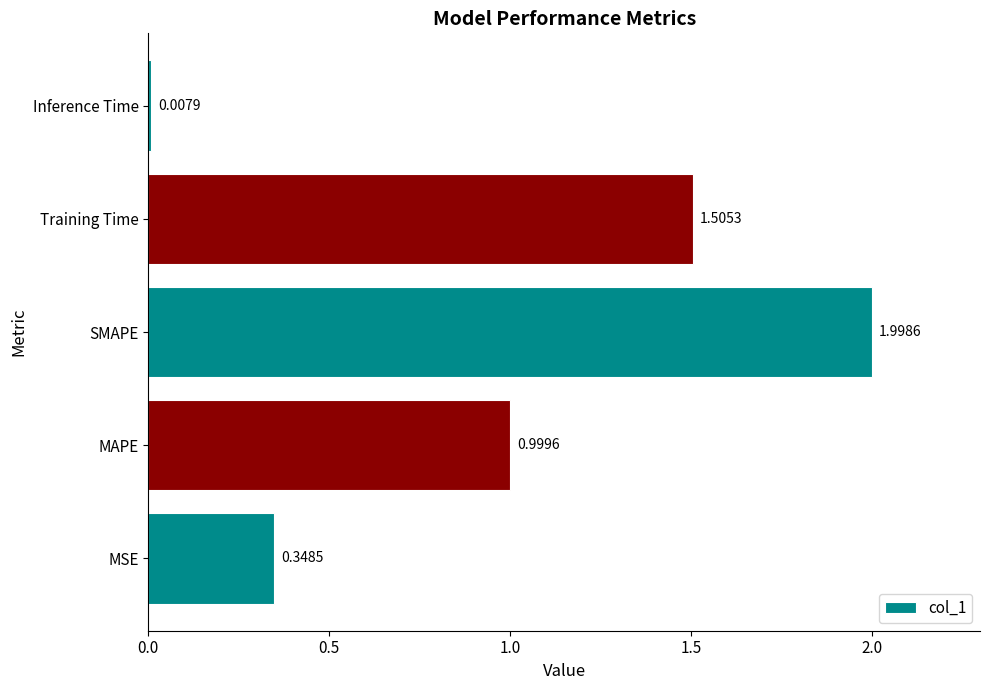

Between Training Time and MSE, which is larger?

Training Time